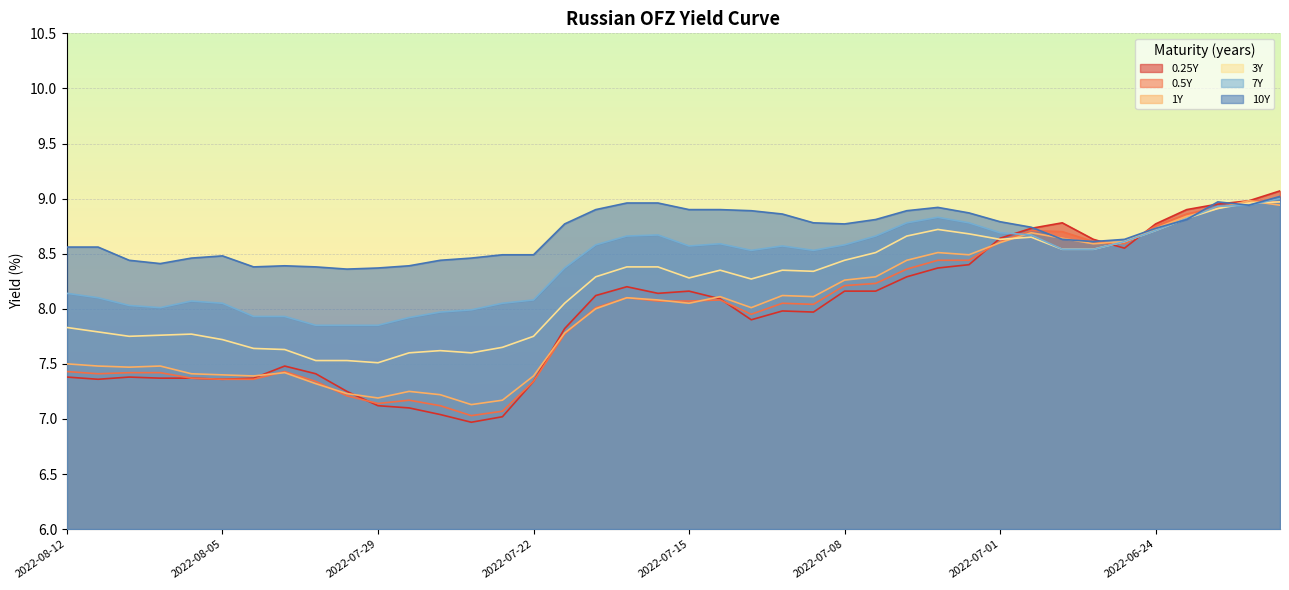

Reading left to right, list all the values displayed in this chart.

0.25: 7.4	7.4	7.4	7.4	7.4	7.4	7.4	7.5	7.4	7.2	7.1	7.1	7.0	7.0	7.0	7.3	7.8	8.1	8.2	8.1	8.2	8.1	7.9	8.0	8.0	8.2	8.2	8.3	8.4	8.4	8.6	8.7	8.8	8.6	8.6	8.8	8.9	8.9	9.0	9.1
0.5: 7.4	7.4	7.4	7.4	7.4	7.4	7.4	7.4	7.3	7.2	7.1	7.2	7.1	7.0	7.1	7.3	7.8	8.0	8.1	8.1	8.1	8.1	8.0	8.1	8.0	8.2	8.2	8.4	8.4	8.4	8.6	8.7	8.7	8.6	8.6	8.8	8.9	8.9	9.0	9.0
1: 7.5	7.5	7.5	7.5	7.4	7.4	7.4	7.4	7.3	7.2	7.2	7.2	7.2	7.1	7.2	7.4	7.8	8.0	8.1	8.1	8.1	8.1	8.0	8.1	8.1	8.3	8.3	8.4	8.5	8.5	8.6	8.7	8.6	8.6	8.6	8.7	8.8	8.9	9.0	8.9
3: 7.8	7.8	7.8	7.8	7.8	7.7	7.6	7.6	7.5	7.5	7.5	7.6	7.6	7.6	7.7	7.8	8.1	8.3	8.4	8.4	8.3	8.3	8.3	8.3	8.3	8.4	8.5	8.7	8.7	8.7	8.6	8.7	8.5	8.5	8.6	8.7	8.8	8.9	9.0	9.0
7: 8.1	8.1	8.0	8.0	8.1	8.1	7.9	7.9	7.8	7.8	7.8	7.9	8.0	8.0	8.1	8.1	8.4	8.6	8.7	8.7	8.6	8.6	8.5	8.6	8.5	8.6	8.7	8.8	8.8	8.8	8.7	8.7	8.5	8.5	8.6	8.7	8.8	8.9	8.9	9.0
10: 8.6	8.6	8.4	8.4	8.5	8.5	8.4	8.4	8.4	8.4	8.4	8.4	8.4	8.5	8.5	8.5	8.8	8.9	9.0	9.0	8.9	8.9	8.9	8.9	8.8	8.8	8.8	8.9	8.9	8.9	8.8	8.7	8.6	8.6	8.6	8.7	8.8	9.0	8.9	9.0